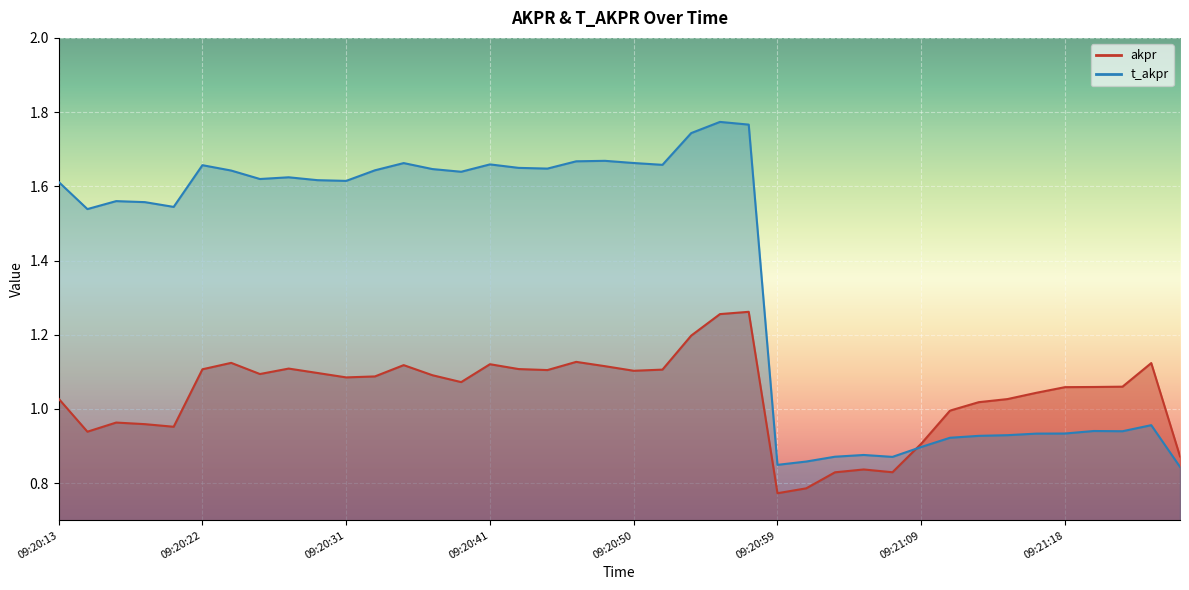

What is the label of the 18th point from the left?

09:20:44